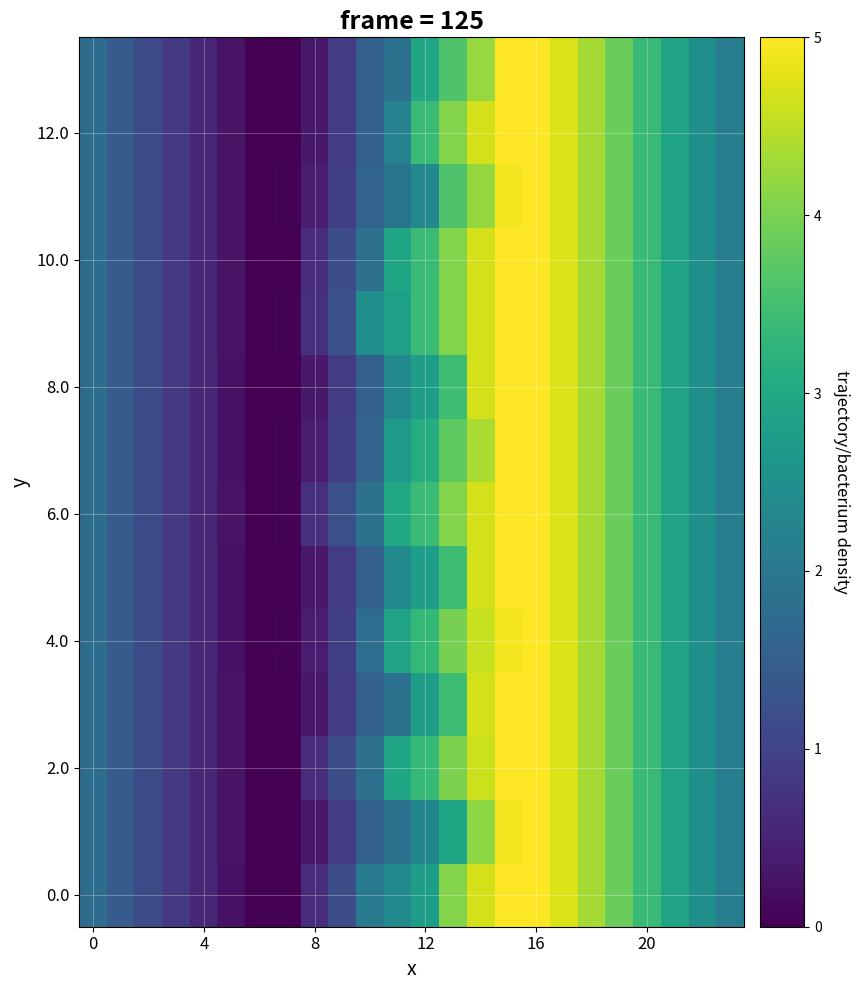

At which category is the sum across all series the highest?

16